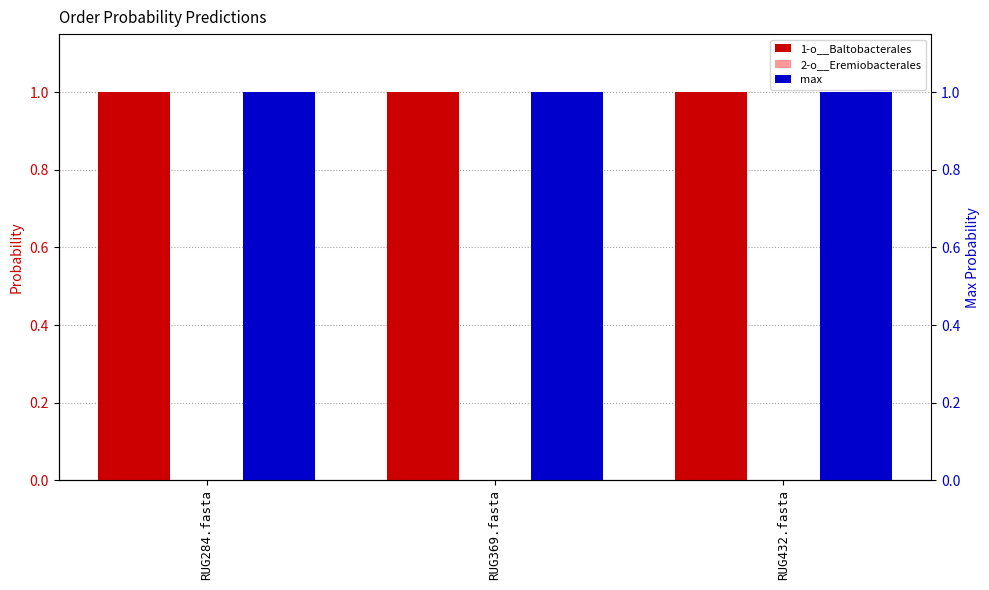

What position from the right is RUG432.fasta?

1